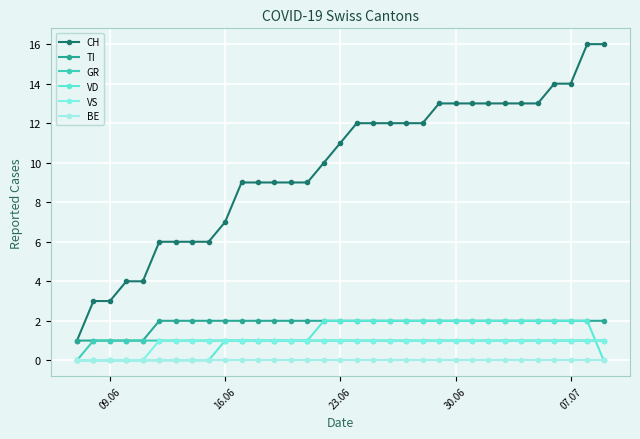

How many lines are shown in the chart?

6